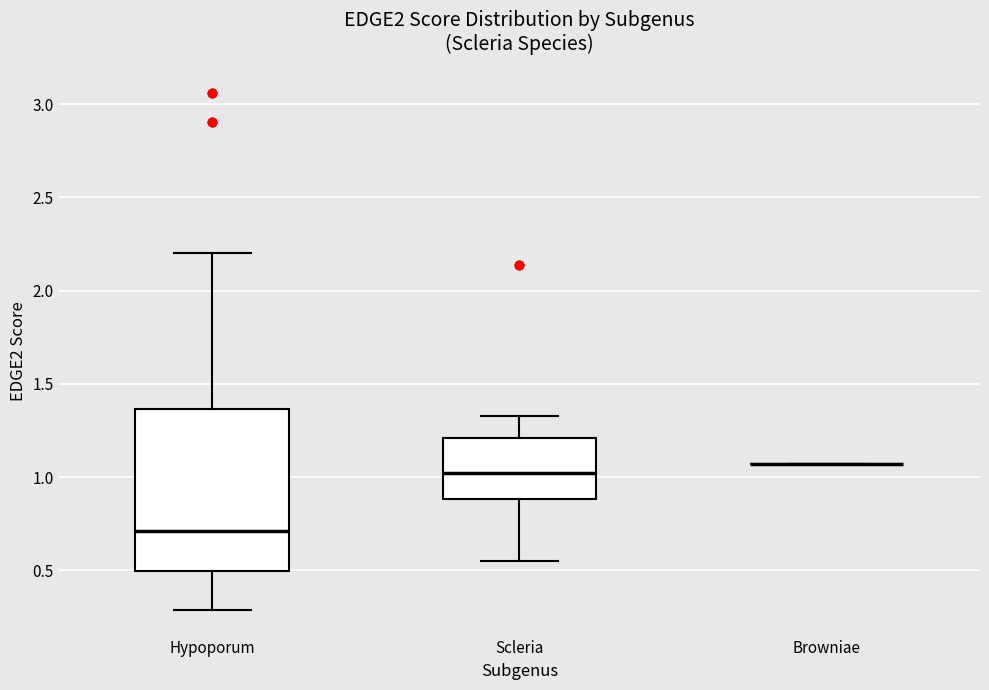

Where does the lower whisker of the box for Hypoporum end on the y-axis? The values are not printed on the chart, so give them approximately, as read against the axis.

0.30